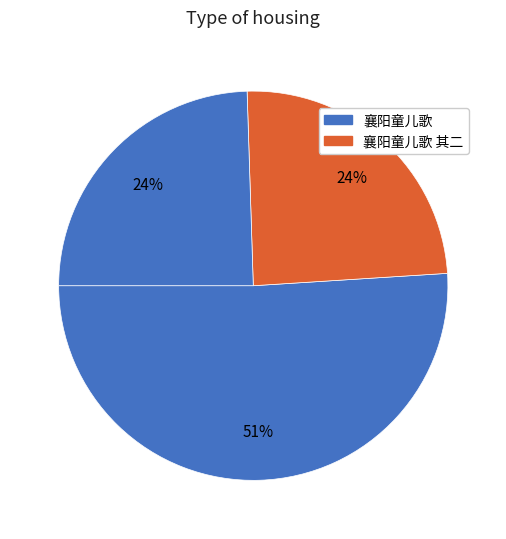

How many slices are in this pie chart?

3